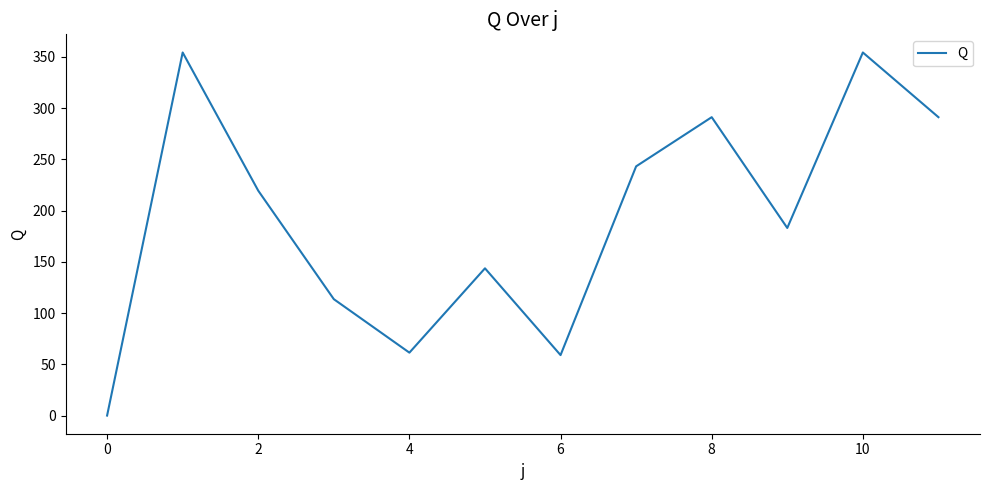

What is the greatest value displayed?

354.4